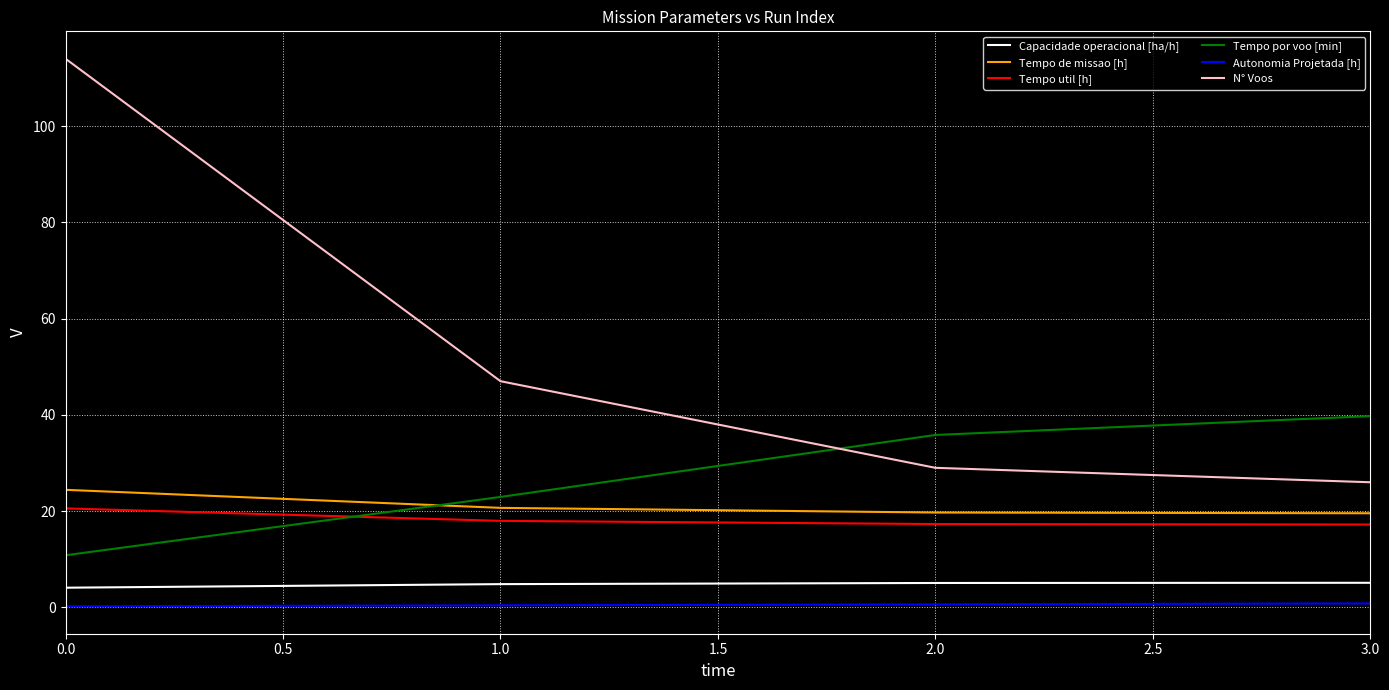

Which series changed the most between 0.0 and 1.0?

N° Voos